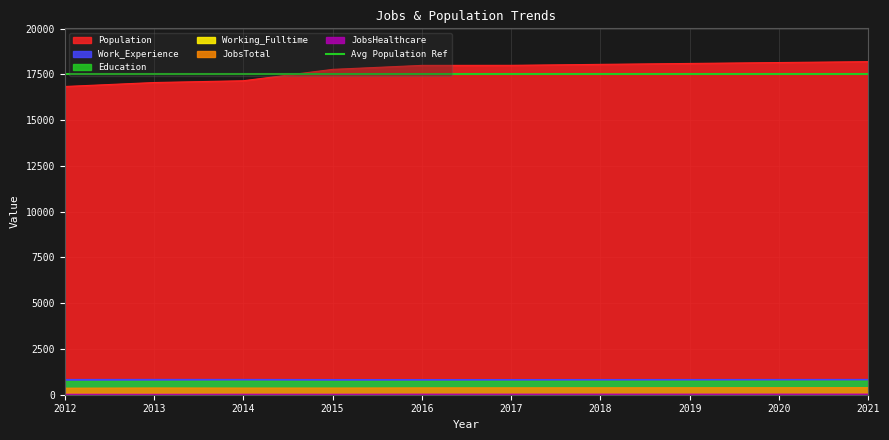

List the labels in order of JobsTotal value, largest first.

2021, 2020, 2019, 2018, 2017, 2016, 2013, 2015, 2014, 2012